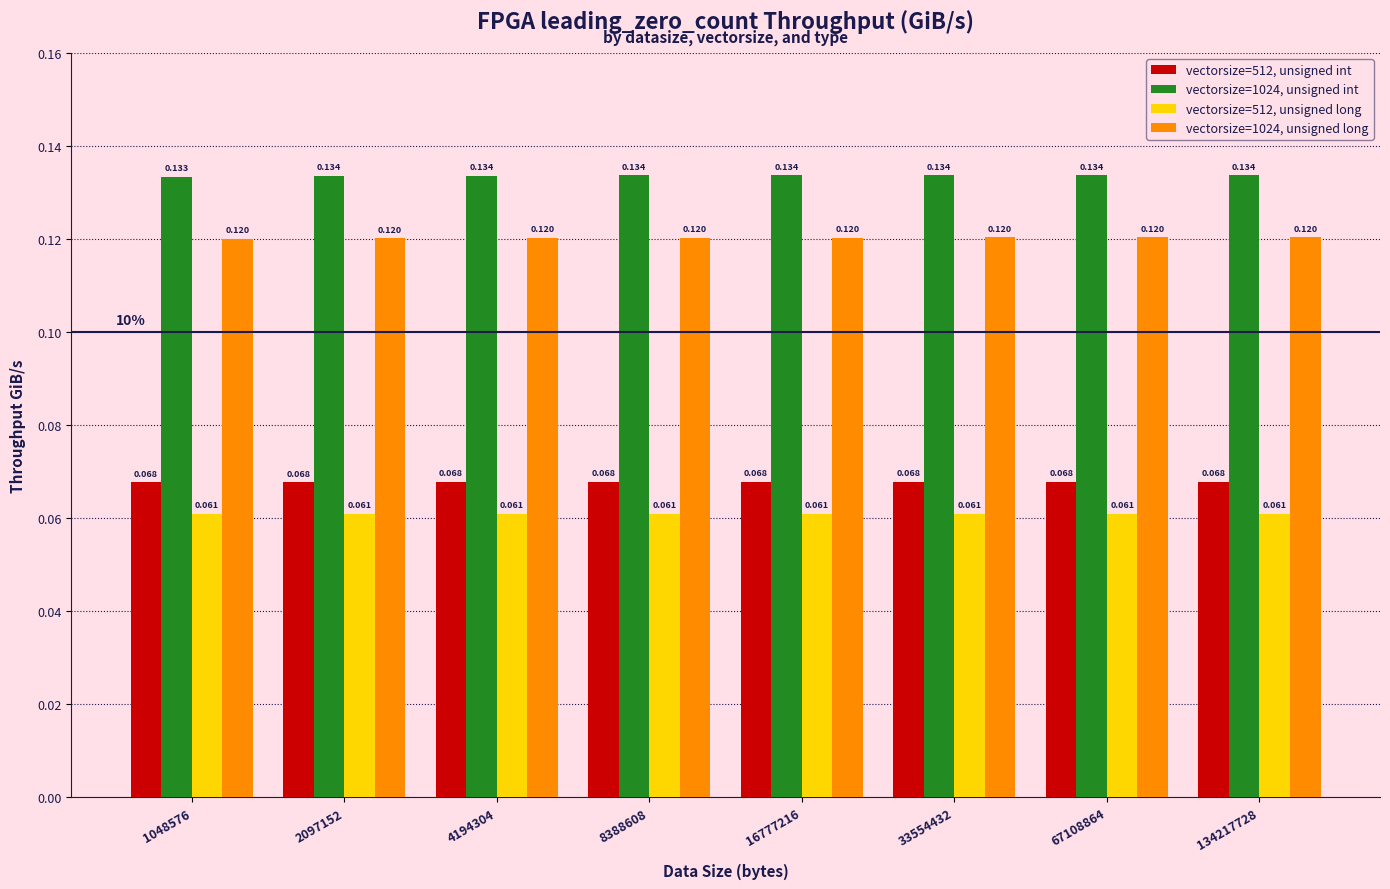

Is the value of vectorsize=1024, unsigned int at 16777216 greater than the value of vectorsize=1024, unsigned long at 67108864?

Yes